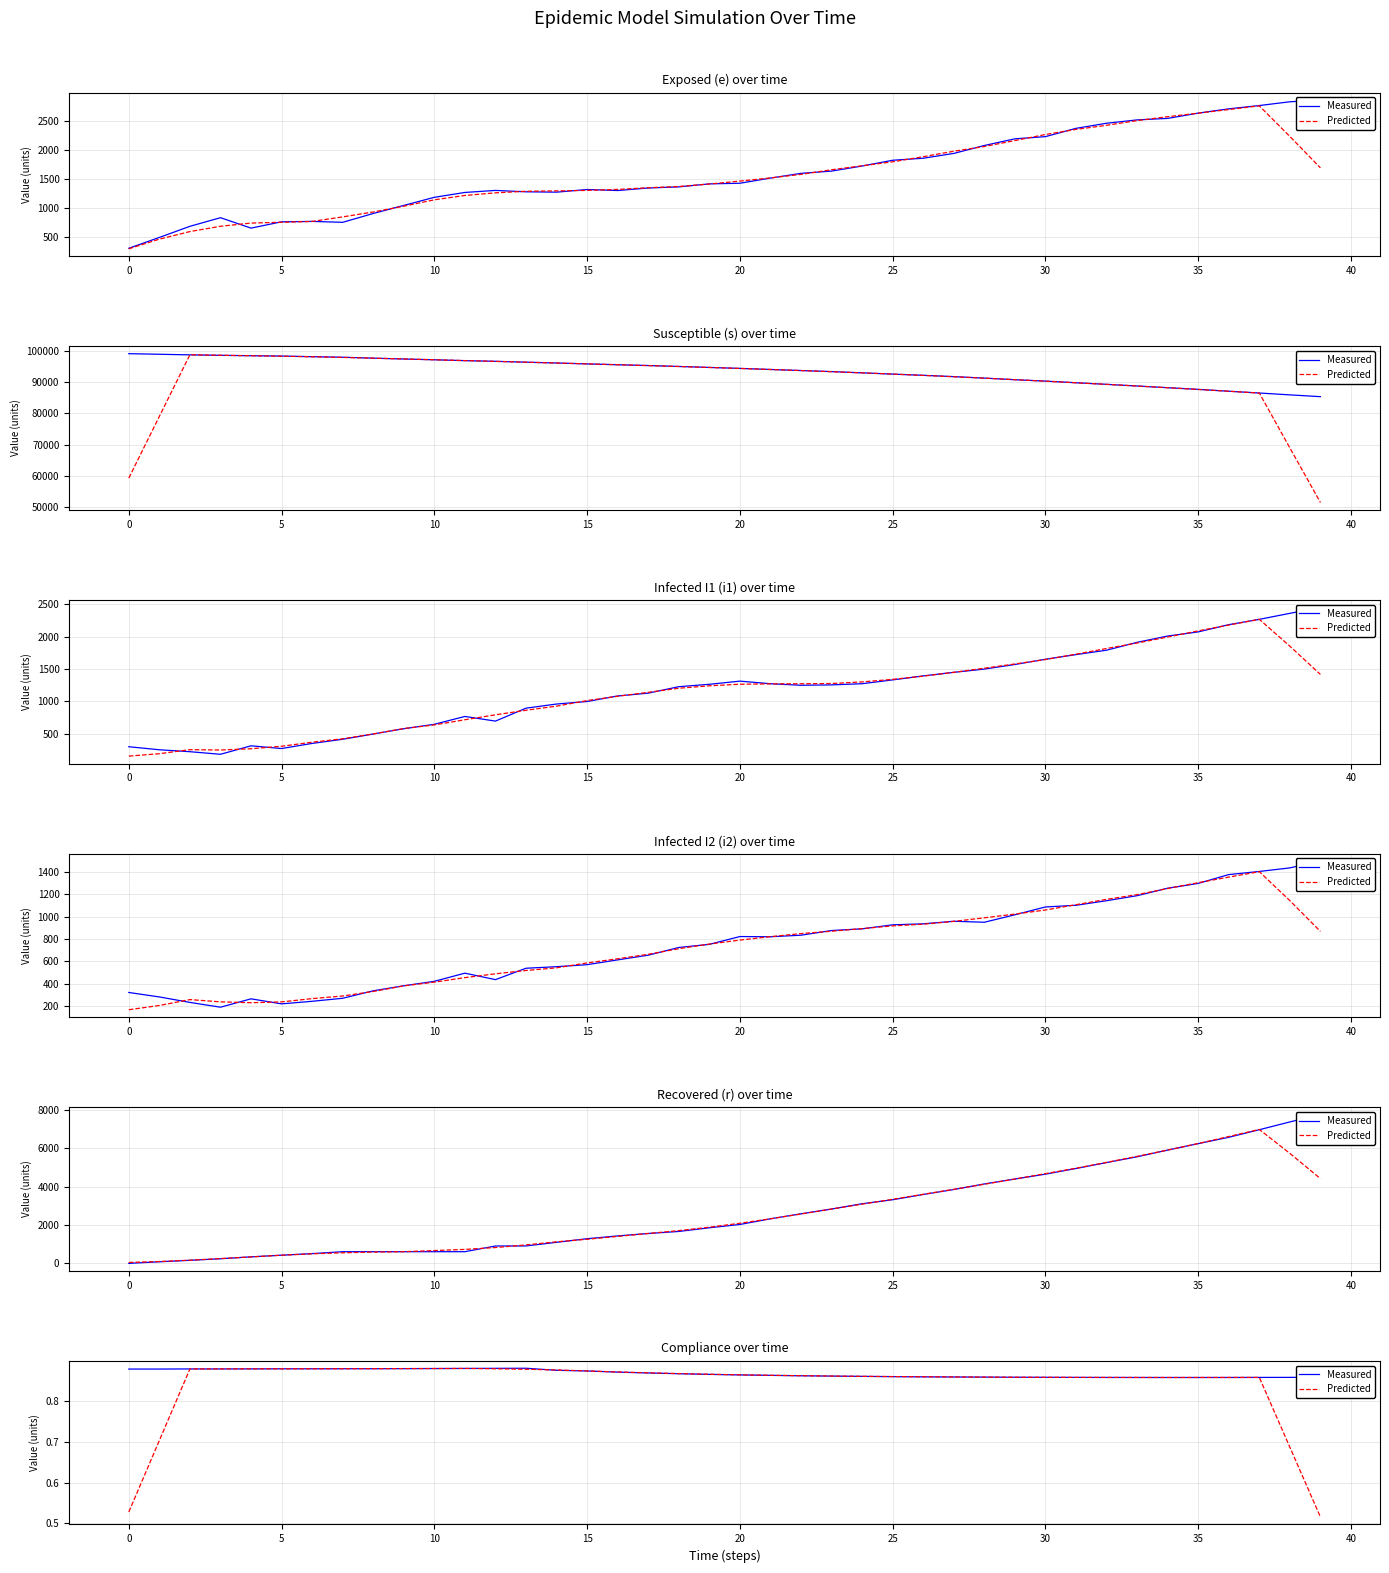

True or false: Predicted has a value of 0.9 at 25.

True